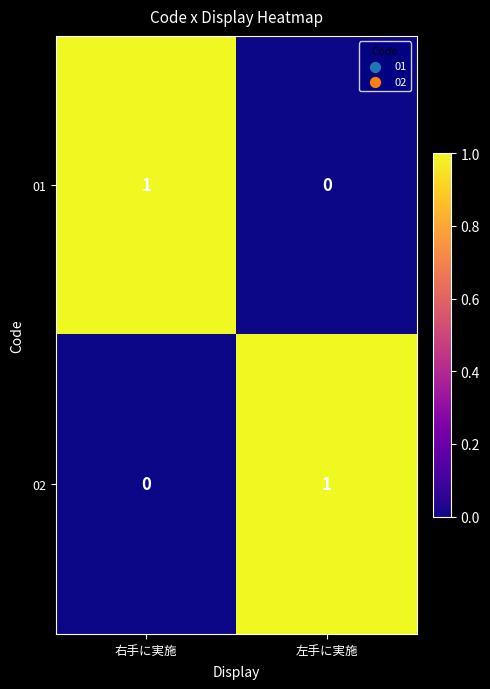

Reading right to left, extract all data points from this chart.

01: 0	1
02: 1	0